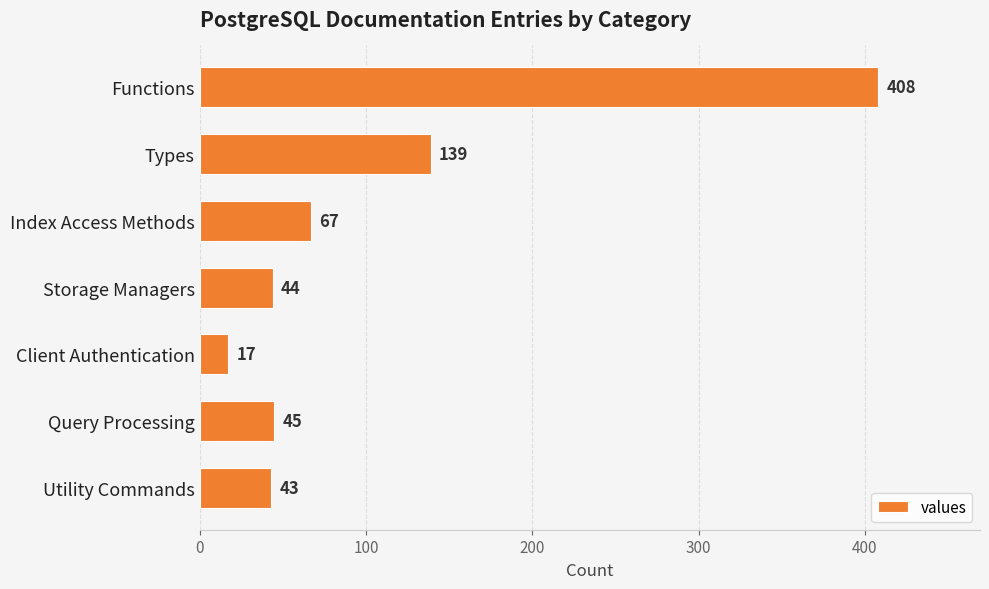

Where is the data nearest to the value 212?

Types